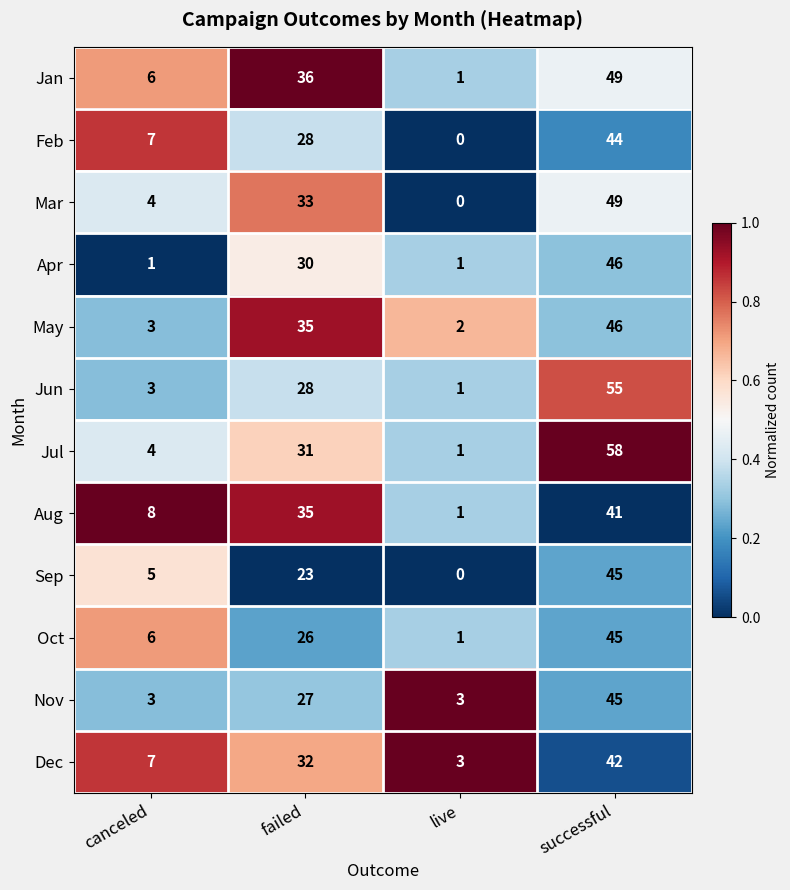

What is the minimum value for Dec?

3